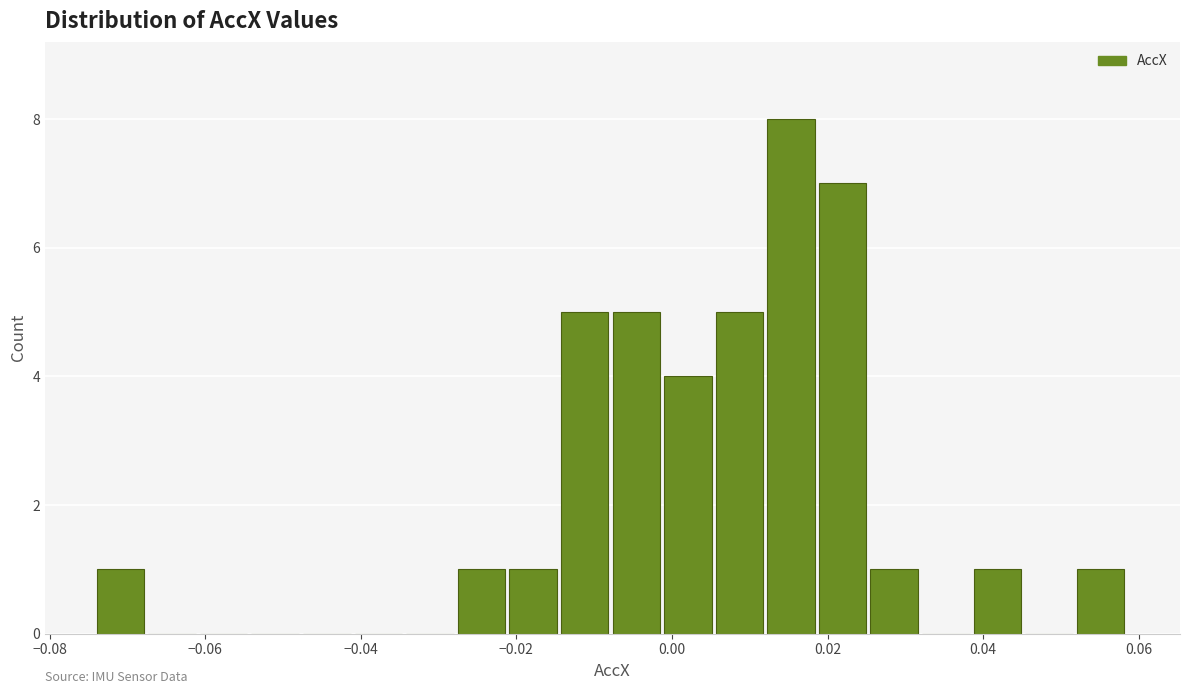

Around what value on the x-axis is the tallest bar? Give the approximate position of its centre, as read against the axis.

0.016